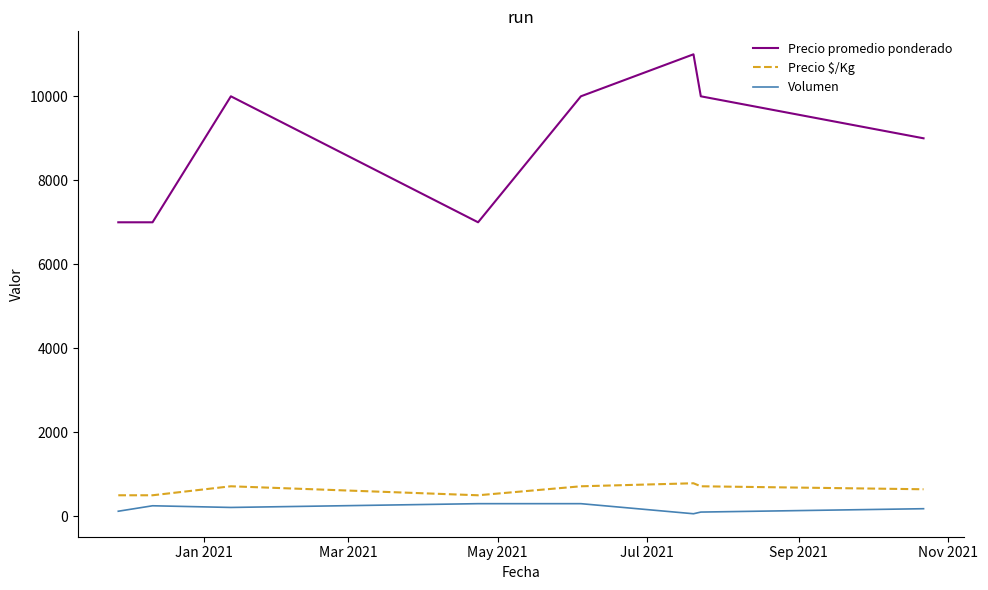

Is this an area chart (filled region under the line)?

No